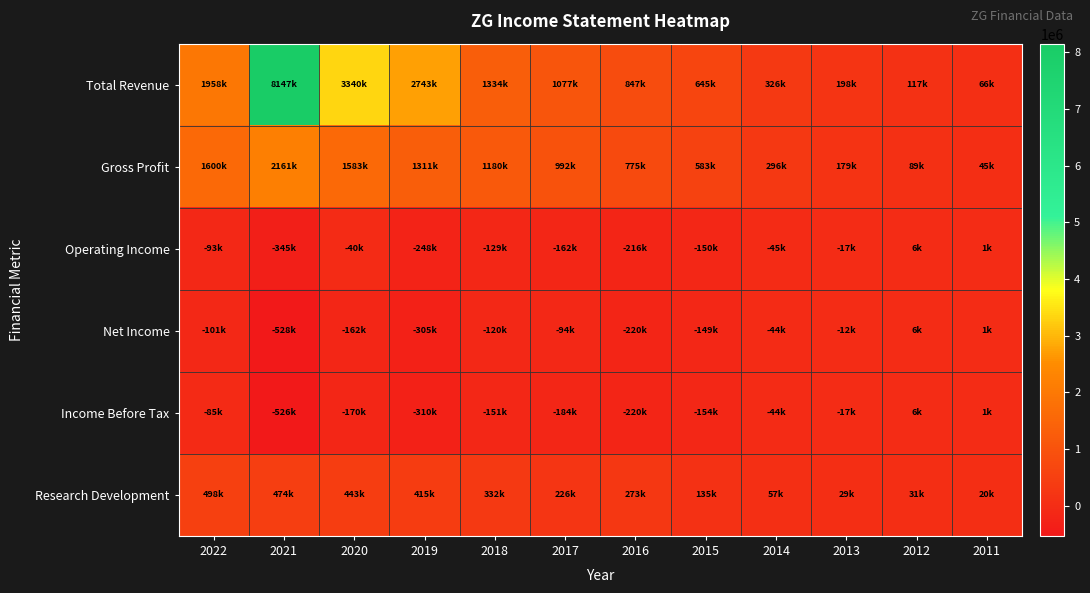

Between 2021 and 2014, which is larger?

2021